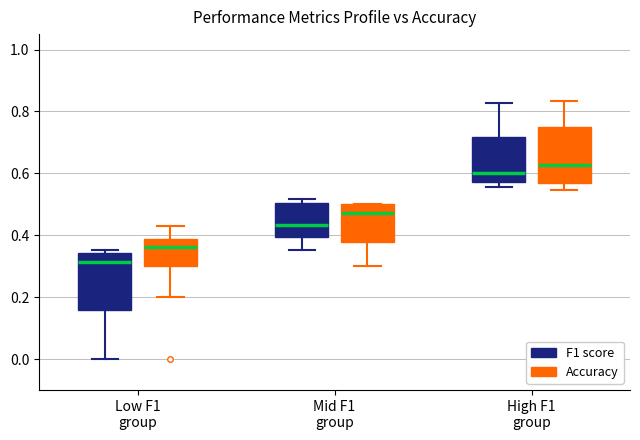

Reading left to right, transcribe this box plot: for each box, give where its median line is, the range the box spans, and where its two whiskers end, as read against the y-axis. The values are not printed on the chart, so give them approximately, as read against the axis.

Low F1 group (F1 score): median 0.32, box 0.16 to 0.34, whiskers 0.00 to 0.36
Low F1 group (Accuracy): median 0.36, box 0.30 to 0.38, whiskers 0.20 to 0.42
Mid F1 group (F1 score): median 0.44, box 0.40 to 0.50, whiskers 0.36 to 0.52
Mid F1 group (Accuracy): median 0.48, box 0.38 to 0.50, whiskers 0.30 to 0.50
High F1 group (F1 score): median 0.60, box 0.58 to 0.72, whiskers 0.56 to 0.82
High F1 group (Accuracy): median 0.62, box 0.56 to 0.76, whiskers 0.54 to 0.84